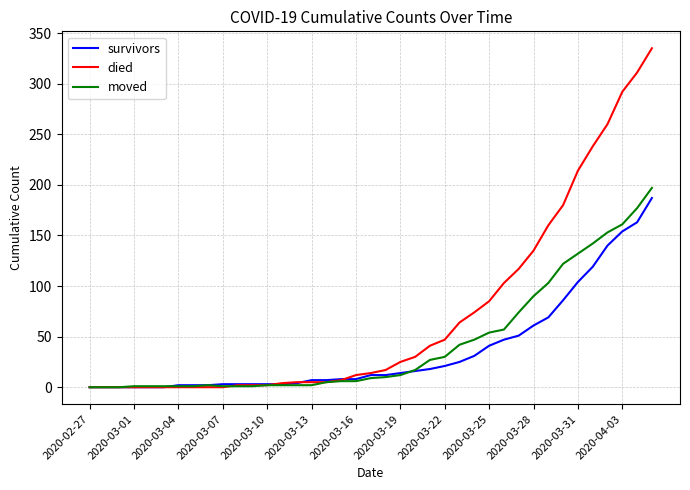

Which series has the largest total across all categories?

died